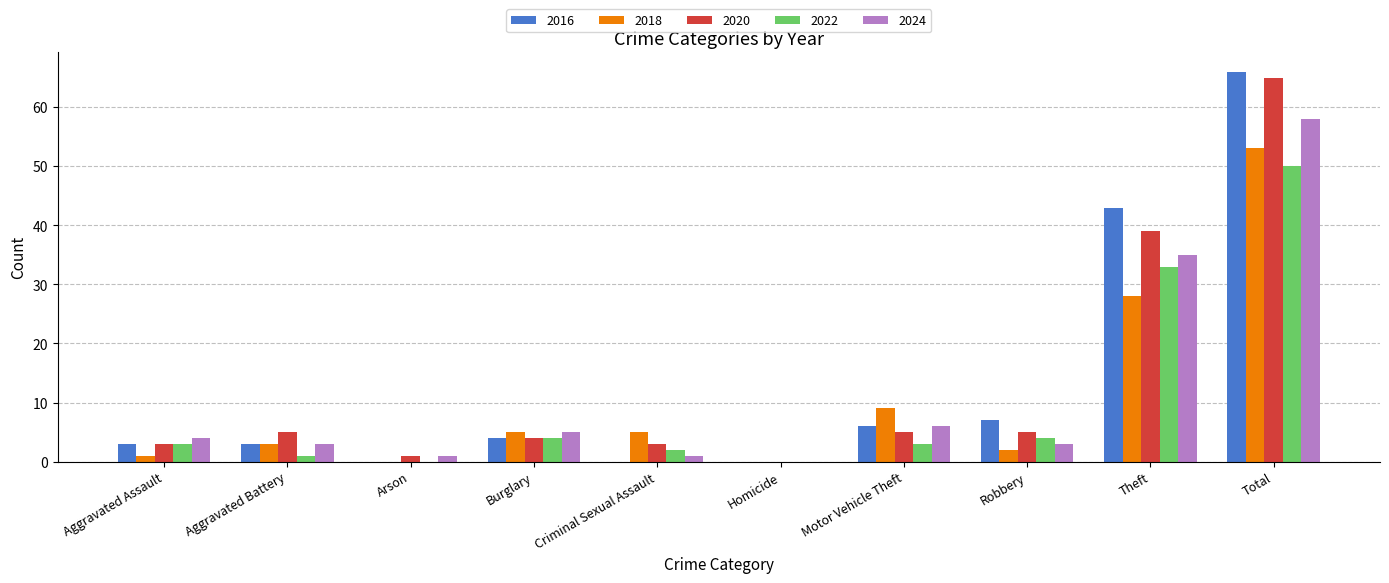

Reading right to left, extract all data points from this chart.

2016: 66	43	7	6	0	0	4	0	3	3
2018: 53	28	2	9	0	5	5	0	3	1
2020: 65	39	5	5	0	3	4	1	5	3
2022: 50	33	4	3	0	2	4	0	1	3
2024: 58	35	3	6	0	1	5	1	3	4